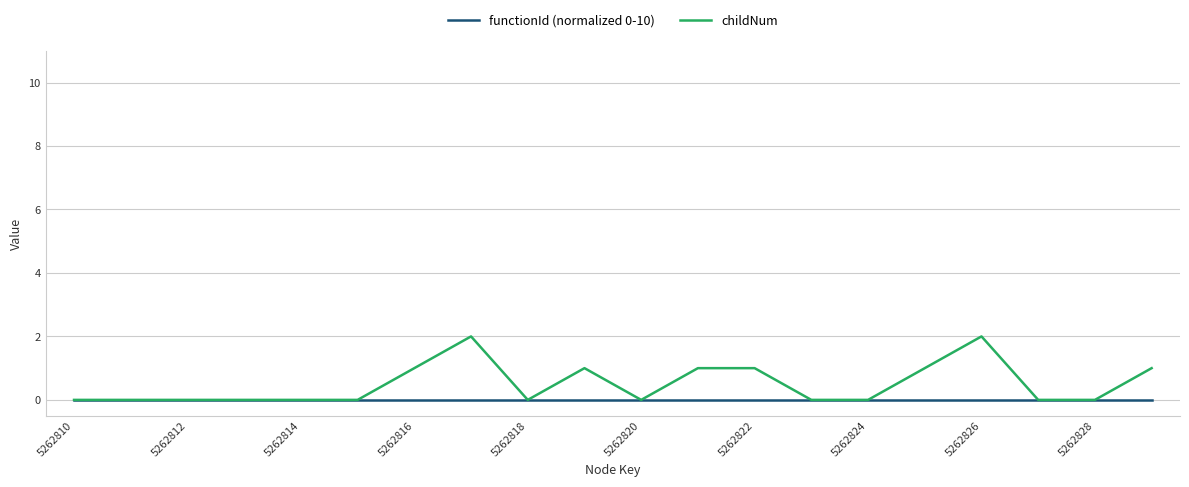

Rank the series by their maximum value, from lowest to highest.

functionId (normalized 0-10), childNum